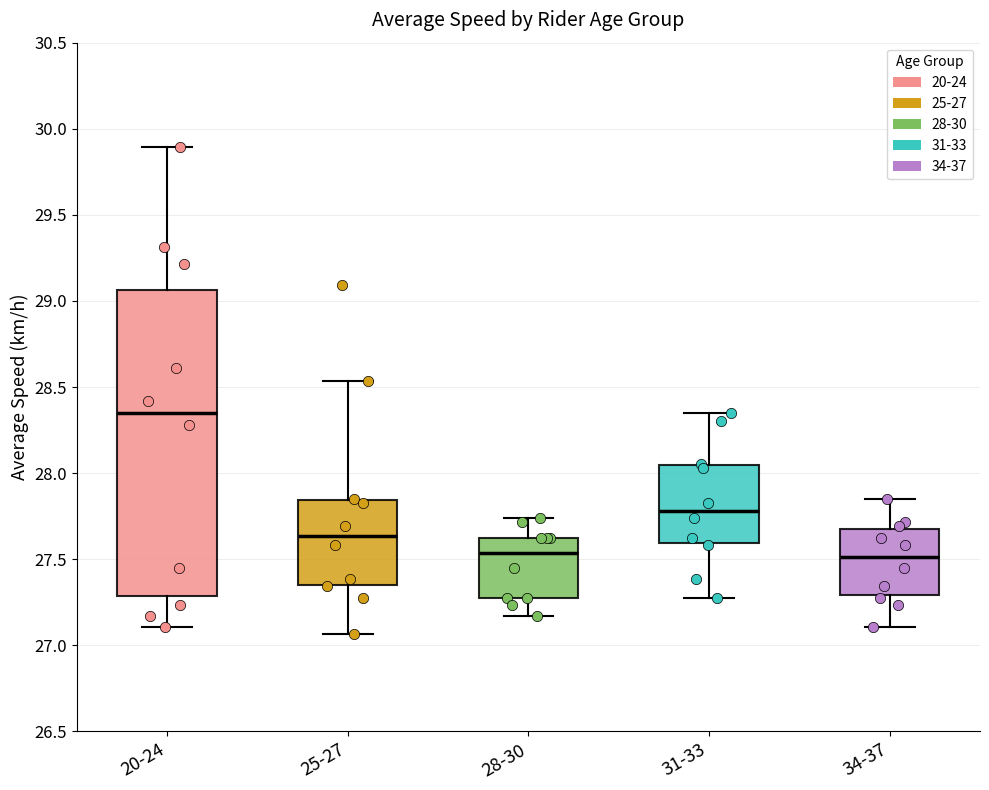

Reading left to right, transcribe this box plot: for each box, give where its median line is, the range the box spans, and where its two whiskers end, as read against the y-axis. The values are not printed on the chart, so give them approximately, as read against the axis.

20-24: median 28.35, box 27.30 to 29.05, whiskers 27.10 to 29.90
25-27: median 27.65, box 27.35 to 27.85, whiskers 27.05 to 28.55
28-30: median 27.55, box 27.30 to 27.65, whiskers 27.15 to 27.75
31-33: median 27.80, box 27.60 to 28.05, whiskers 27.30 to 28.35
34-37: median 27.50, box 27.30 to 27.65, whiskers 27.10 to 27.85